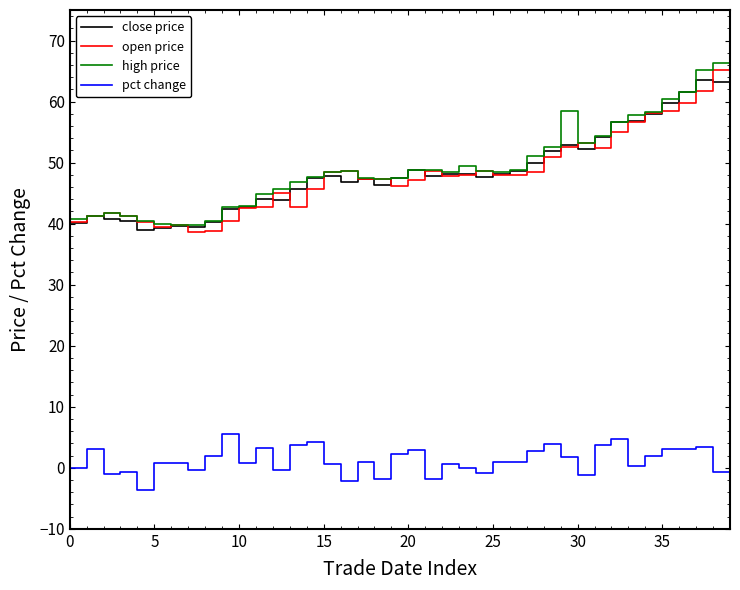

True or false: pct change and close price intersect in this chart.

False